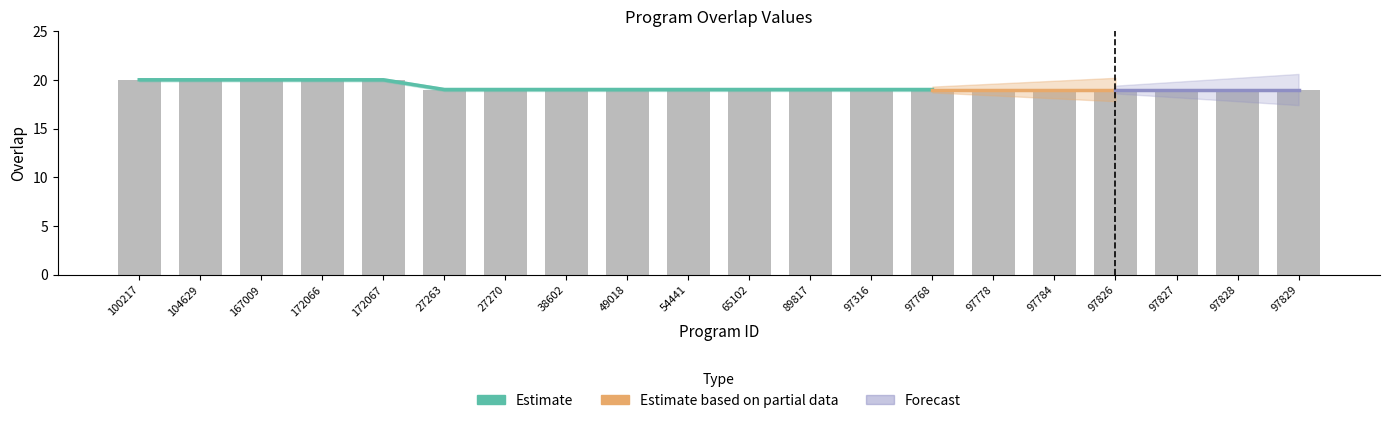

Reading right to left, transcribe all the data shown in this chart.

97829=19	97828=19	97827=19	97826=19	97784=19	97778=19	97768=19	97316=19	89817=19	65102=19	54441=19	49018=19	38602=19	27270=19	27263=19	172067=20	172066=20	167009=20	104629=20	100217=20